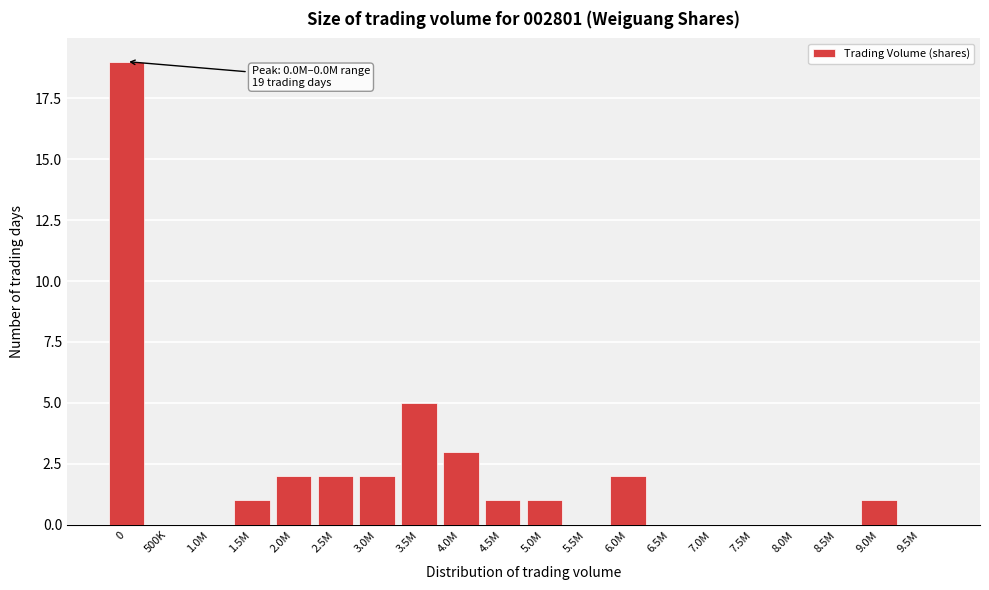

Reading left to right, transcribe all the data shown in this chart.

0=19	500K=0	1.0M=0	1.5M=1	2.0M=2	2.5M=2	3.0M=2	3.5M=5	4.0M=3	4.5M=1	5.0M=1	5.5M=0	6.0M=2	6.5M=0	7.0M=0	7.5M=0	8.0M=0	8.5M=0	9.0M=1	9.5M=0